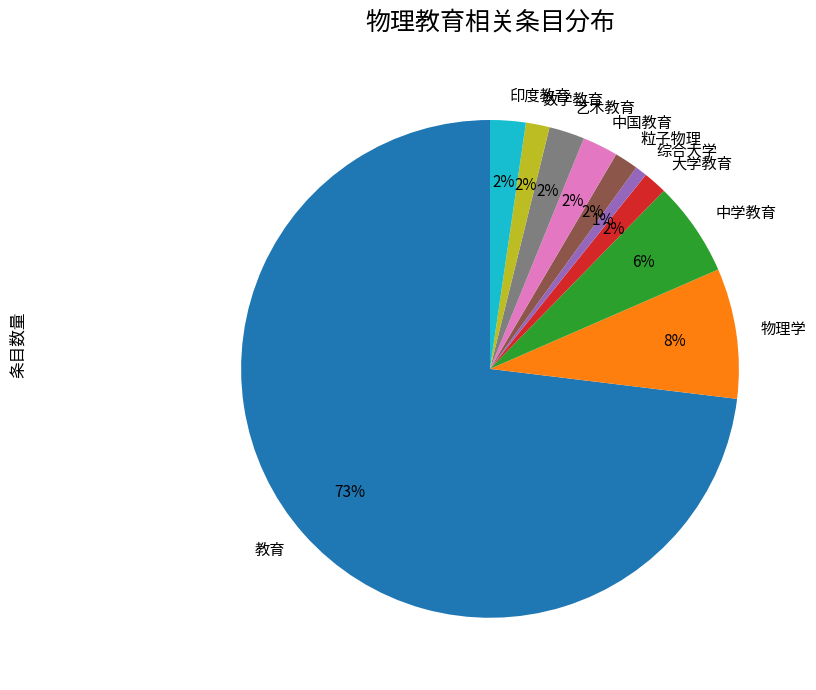

The 中学教育 slice represents 12% of the pie. True or false?

False